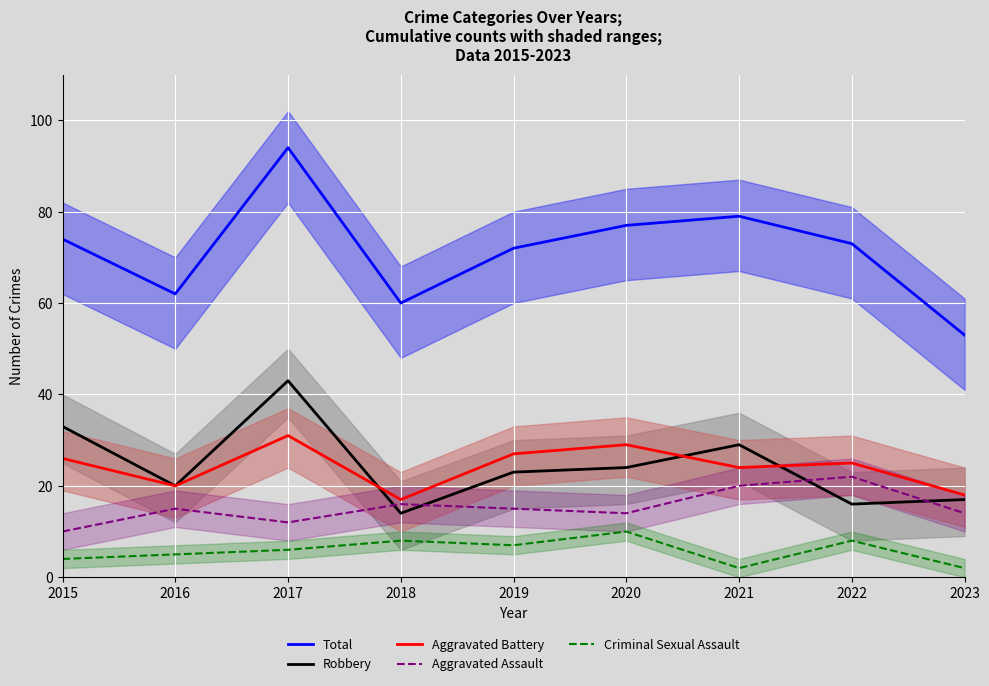

At which label is Aggravated Assault closest to 16?

2018